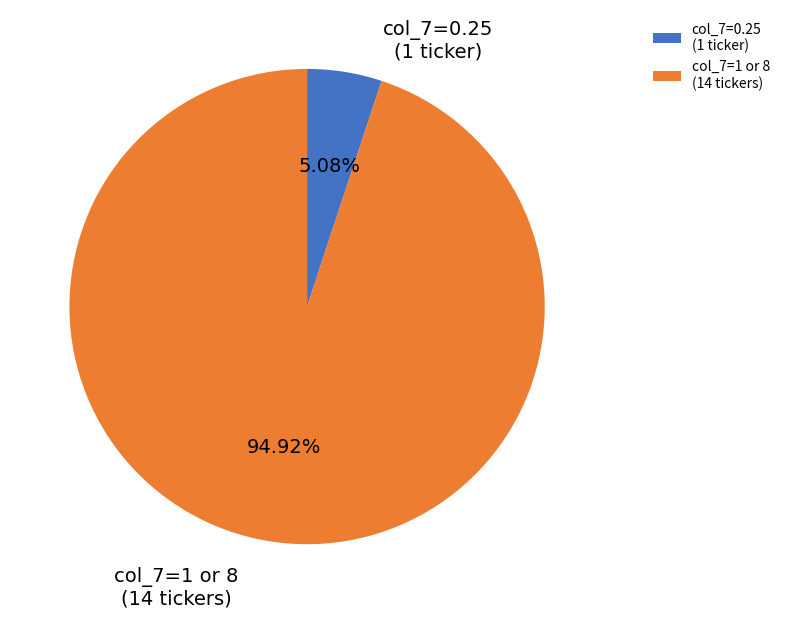

Rank the categories by value from highest to lowest.

col_7=1 or 8 (14 tickers), col_7=0.25 (1 ticker)